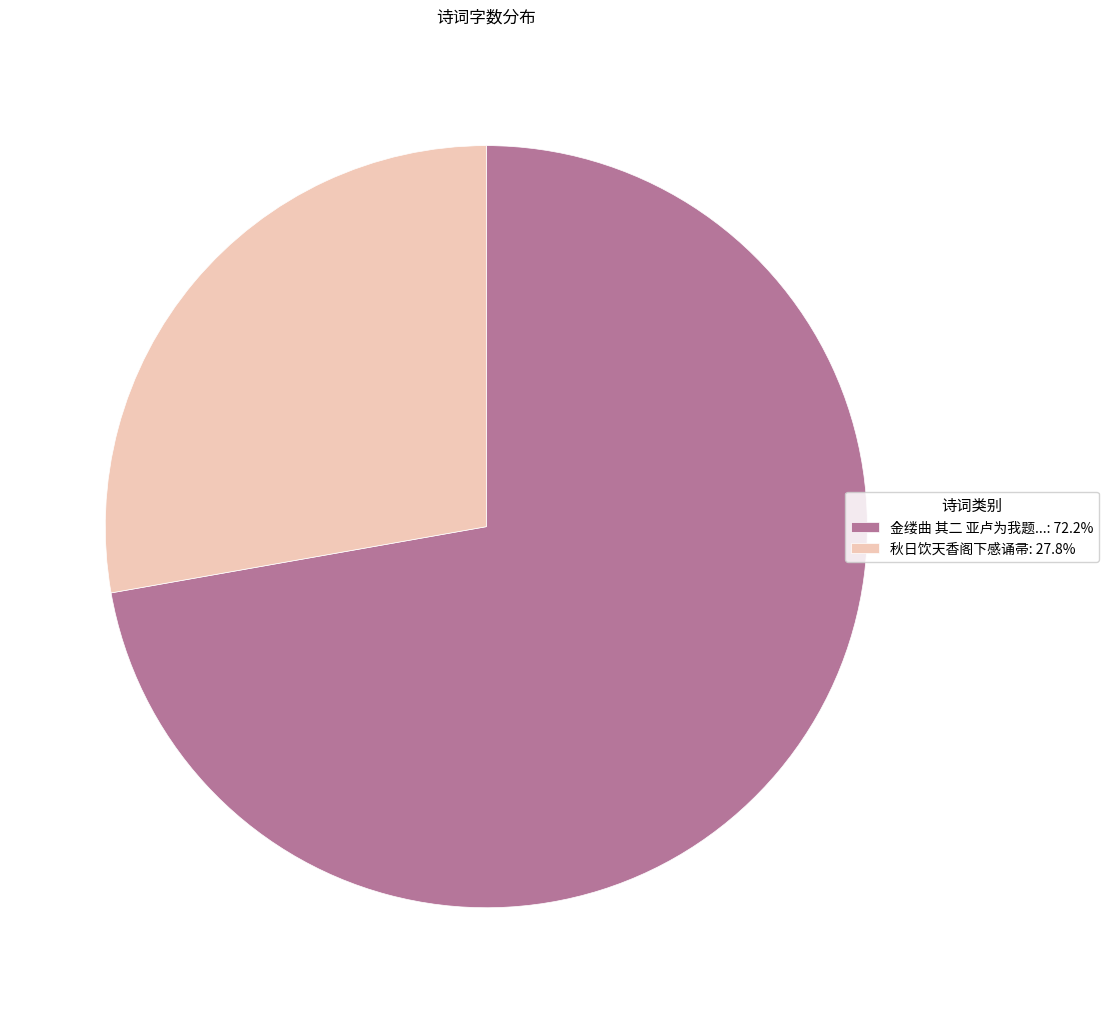

Approximately how many times larger is the value at 金缕曲 其二 亚卢为我题...: 72.2% compared to 秋日饮天香阁下感诵帚: 27.8%?

2.6